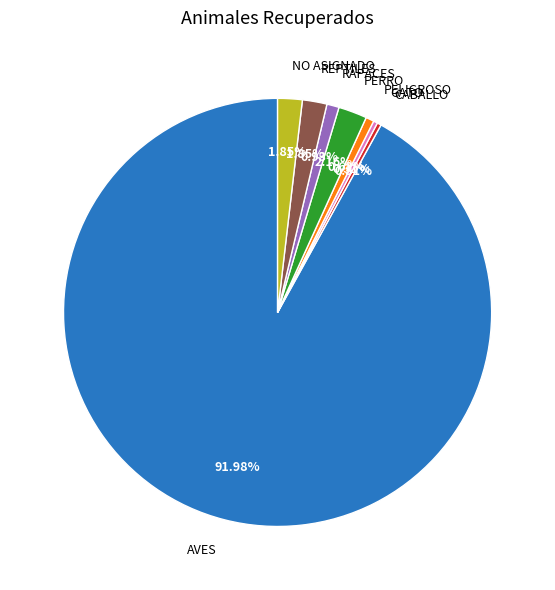

Which category has the biggest portion of the pie?

AVES